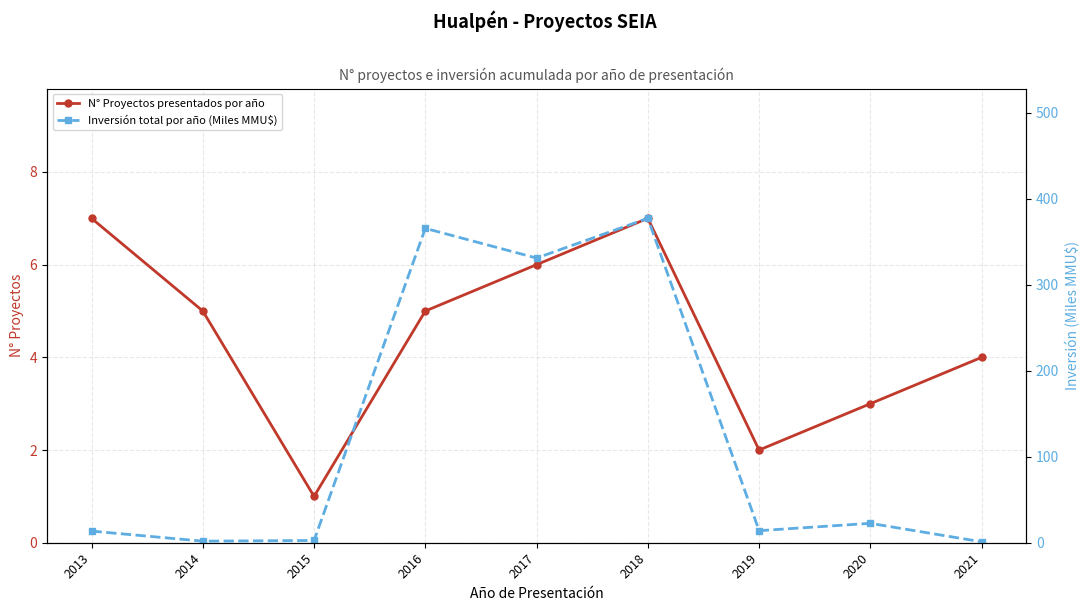

After their last crossing, which series has the higher values: Inversión total por año (Miles MMU$) or N° Proyectos presentados por año?

N° Proyectos presentados por año